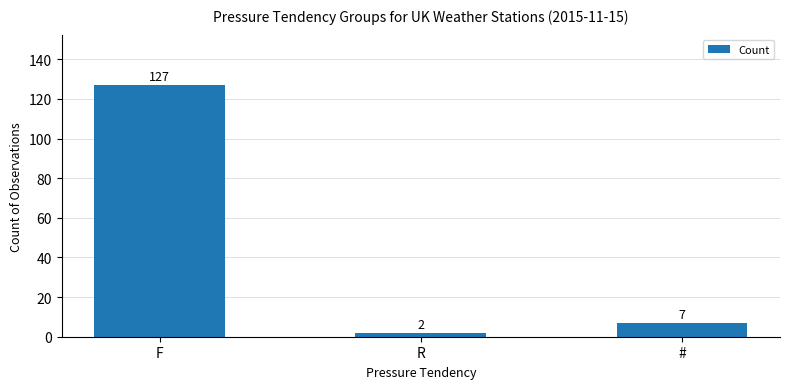

Rank the categories by value from highest to lowest.

F, #, R